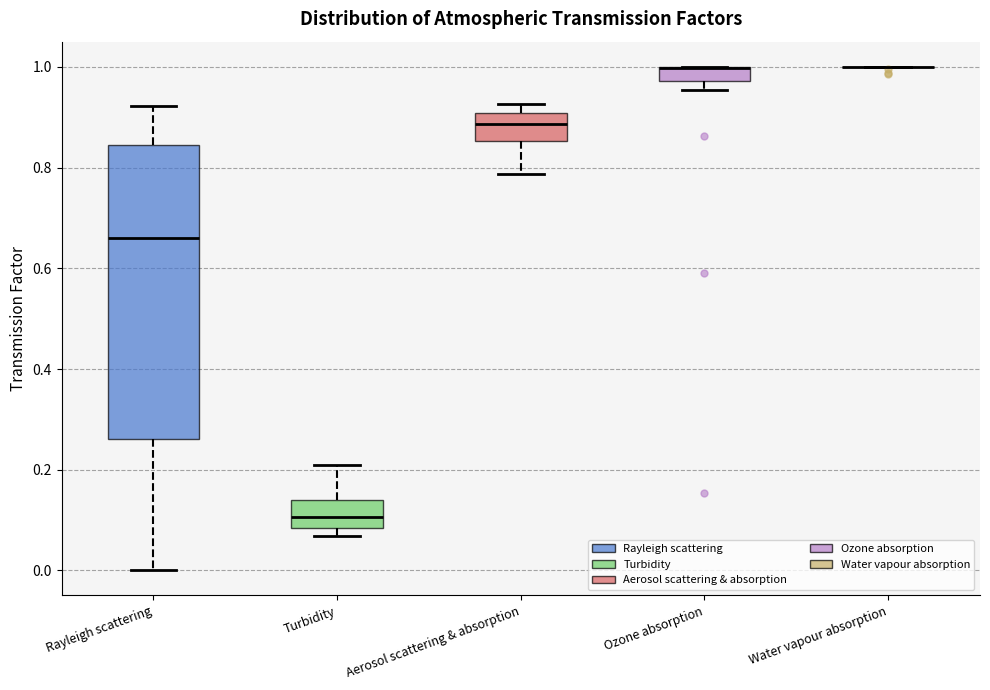

Where is the lower edge of the box for Ozone absorption on the y-axis? The values are not printed on the chart, so give them approximately, as read against the axis.

0.98